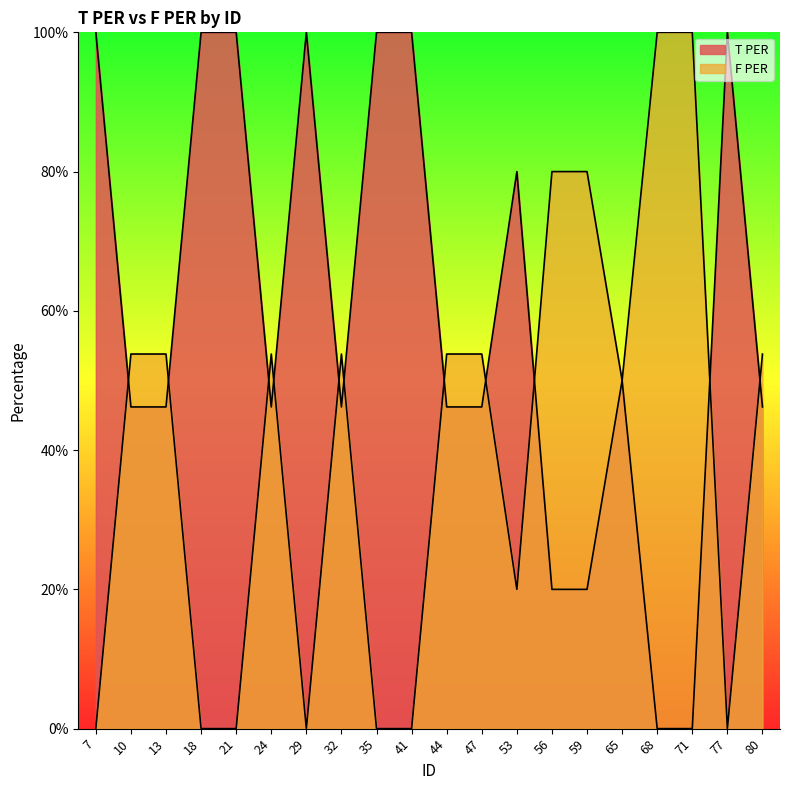

How many positive values does the F PER series have?

13